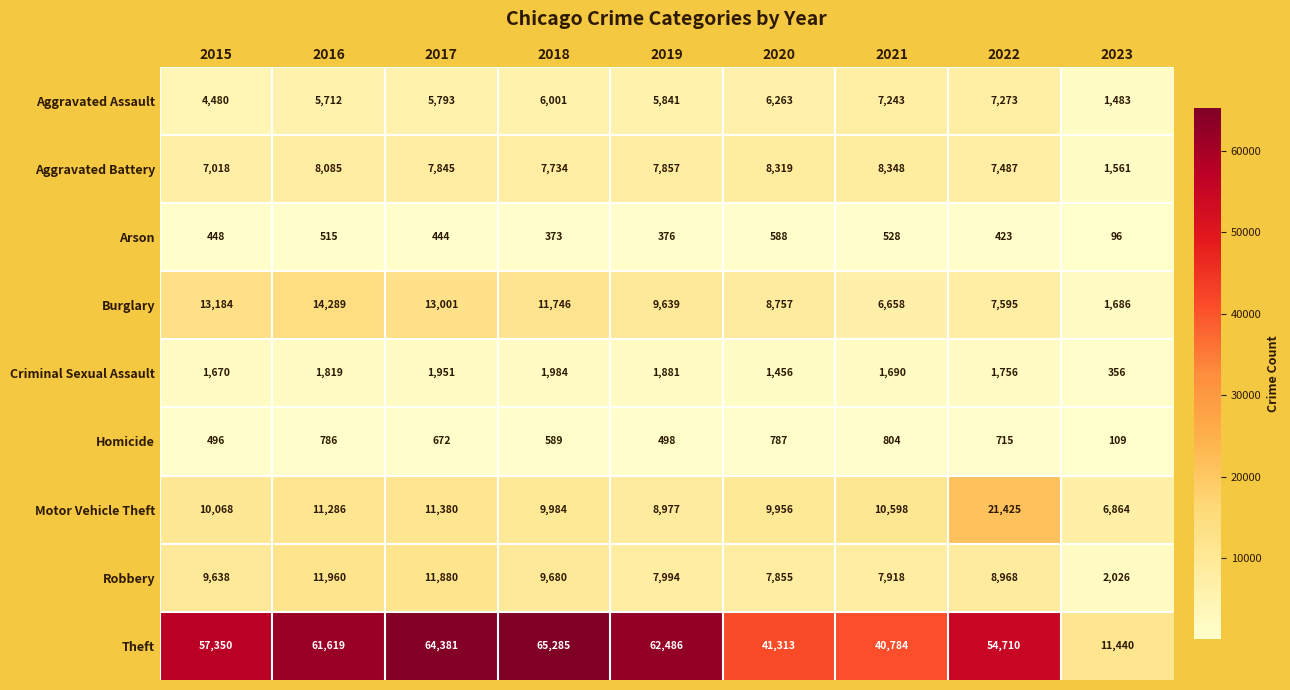

Where does the Burglary series first go above 9639?

2015